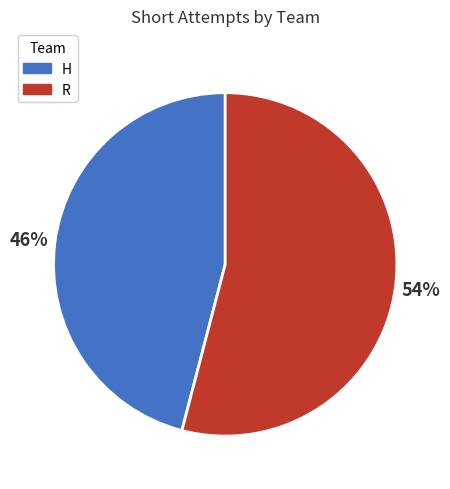

What is the largest slice in the pie chart?

R